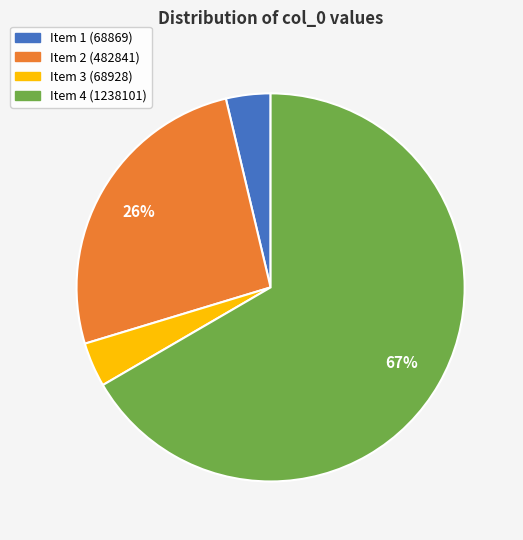

To the nearest percent, what is the average slice percentage?

25%